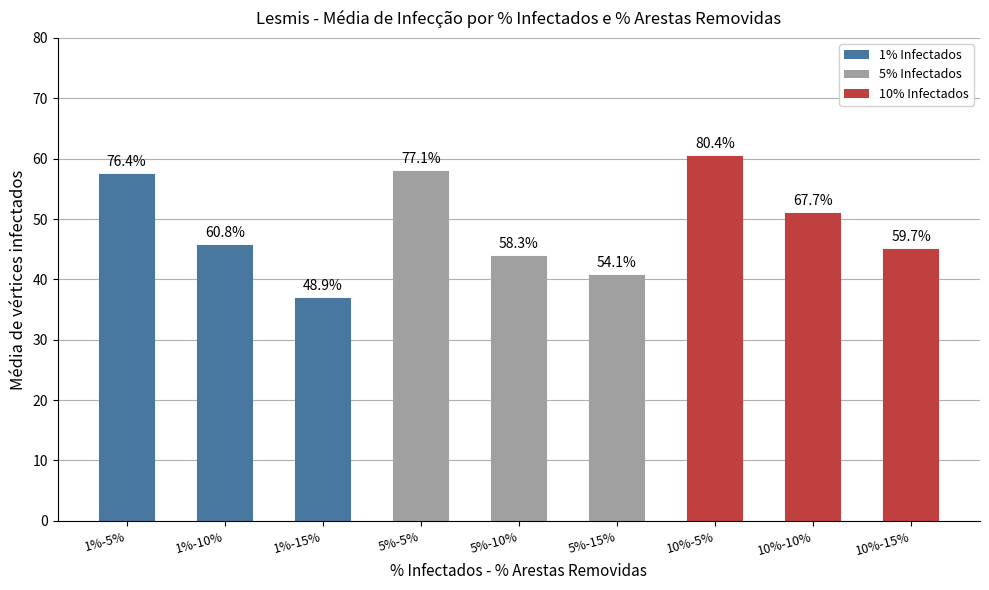

What position from the left is 10%-10%?

8